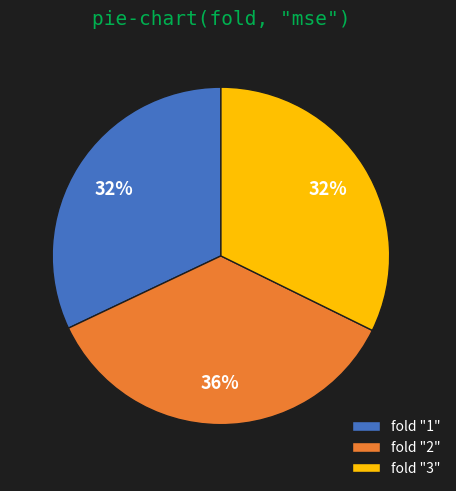

To the nearest percent, what is the difference between the largest and smallest slice percentages?

4%